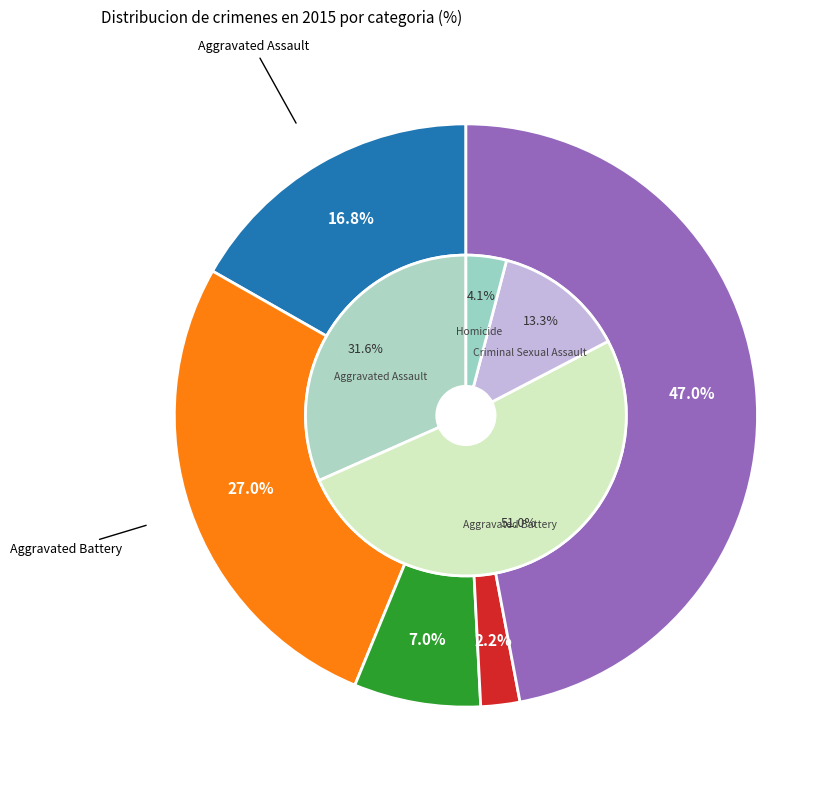

Approximately how many times larger is the value at Aggravated Assault compared to Aggravated Battery?

0.6